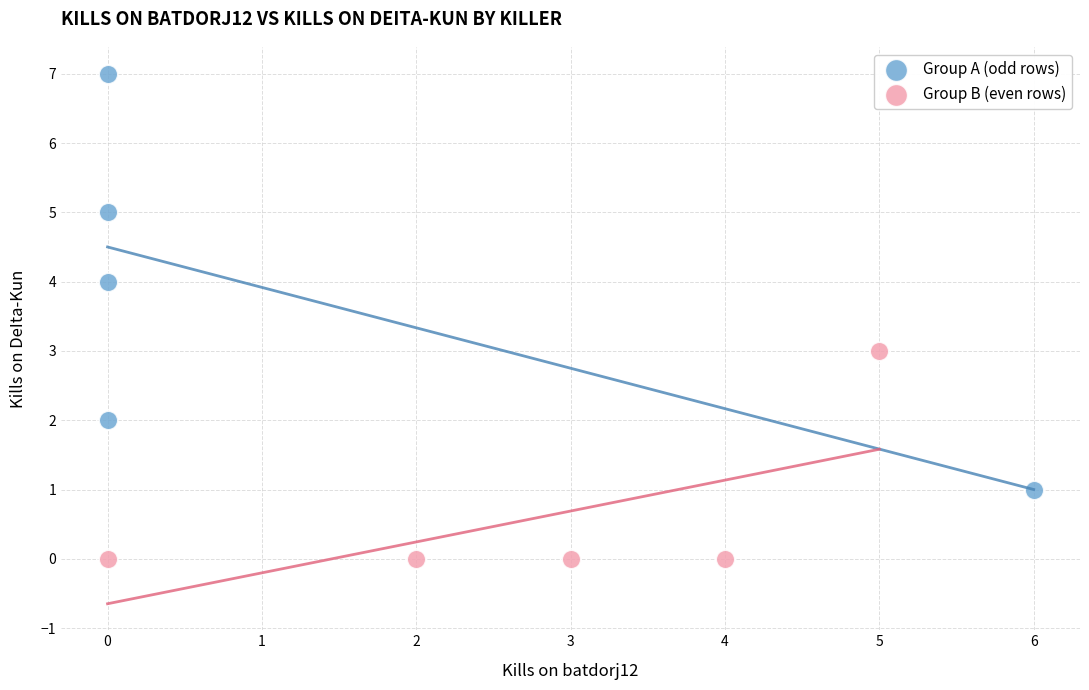

What are all the series names shown in the legend?

Group A (odd rows), Group B (even rows)